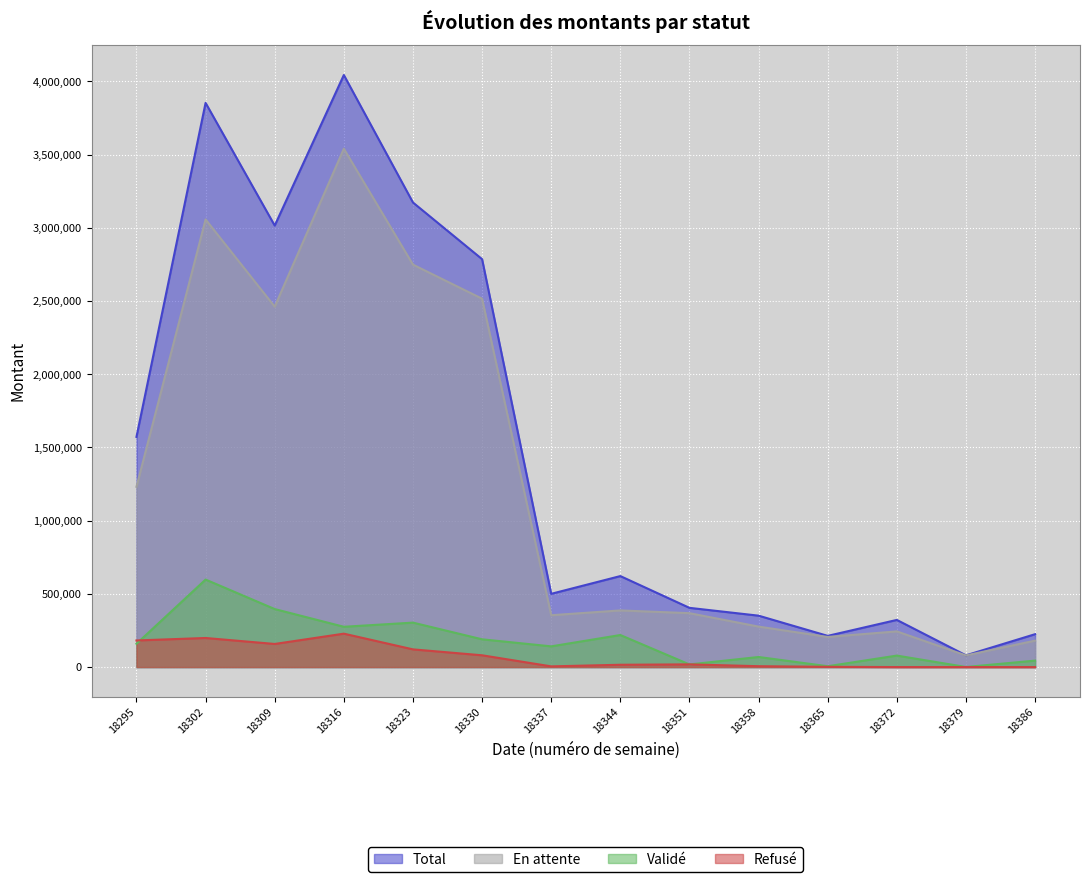

Where is the first local maximum for Validé?

18302